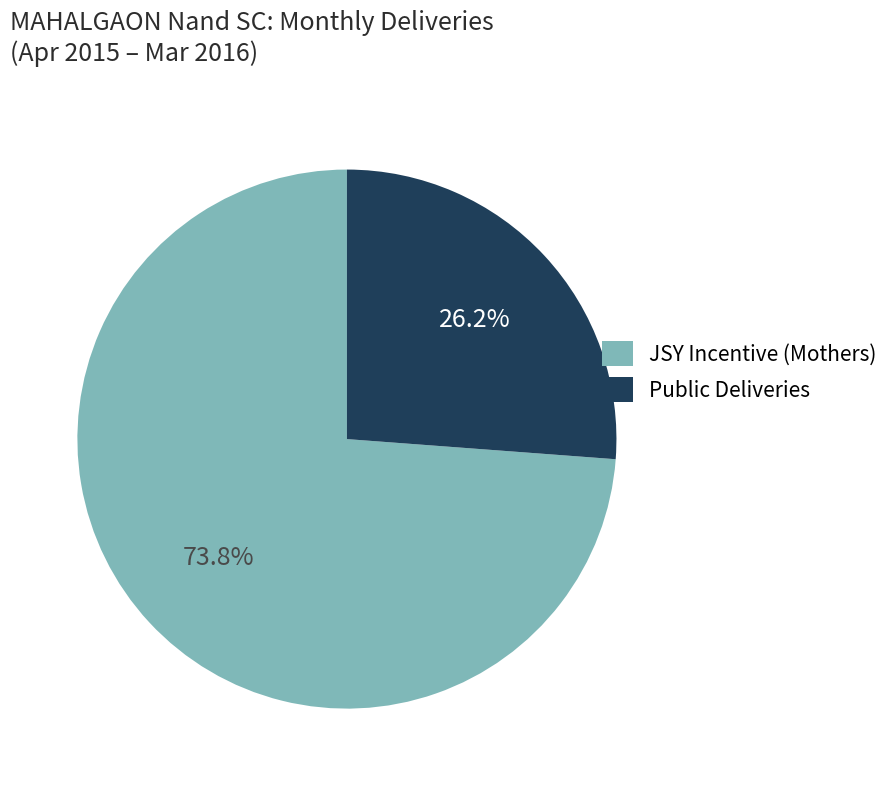

Which category has the smallest portion of the pie?

Public Deliveries